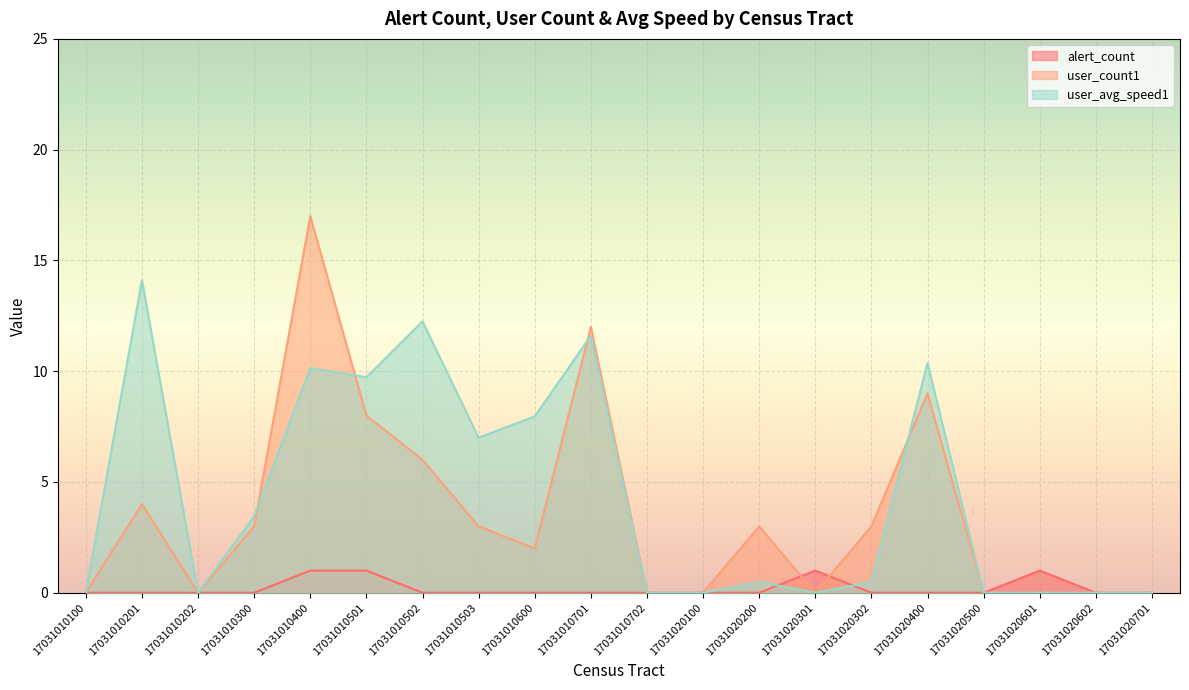

Which series changed the most between 17031010503 and 17031020601?

user_avg_speed1